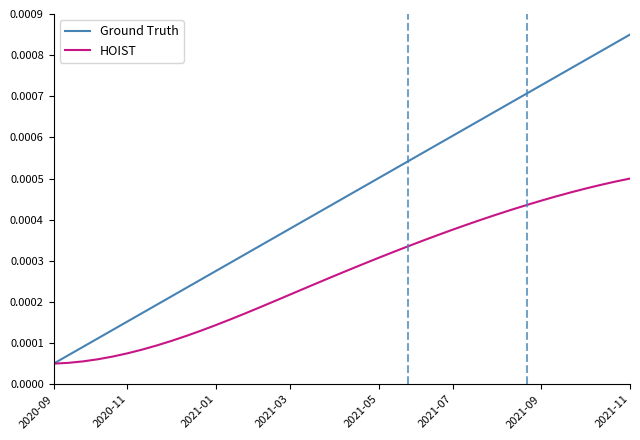

List the series in order of their peak value, lowest first.

HOIST, Ground Truth